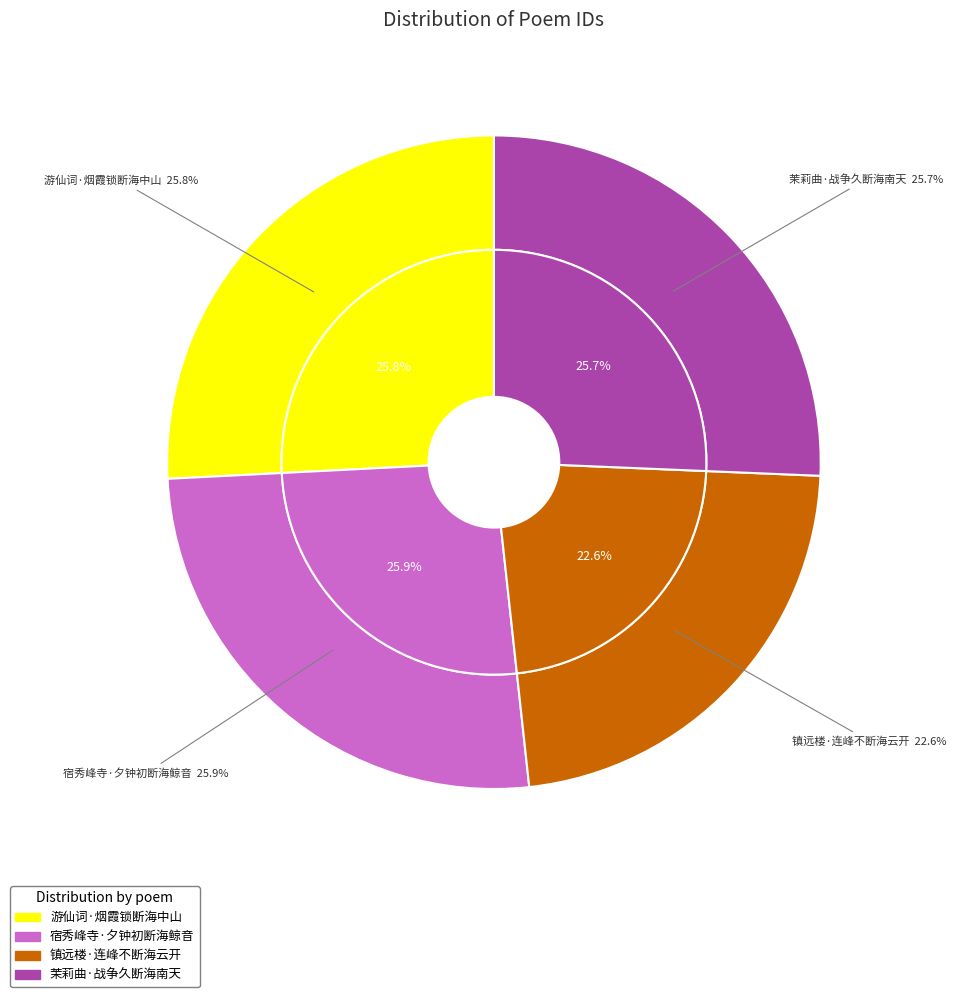

Is there a majority slice in this chart?

No